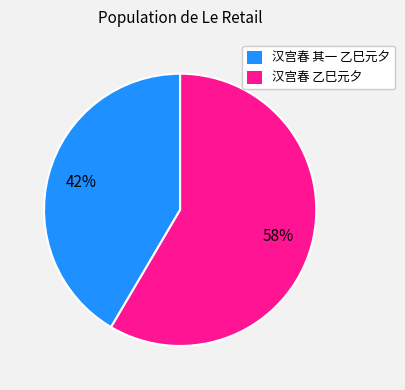

Does any single category account for the majority?

Yes